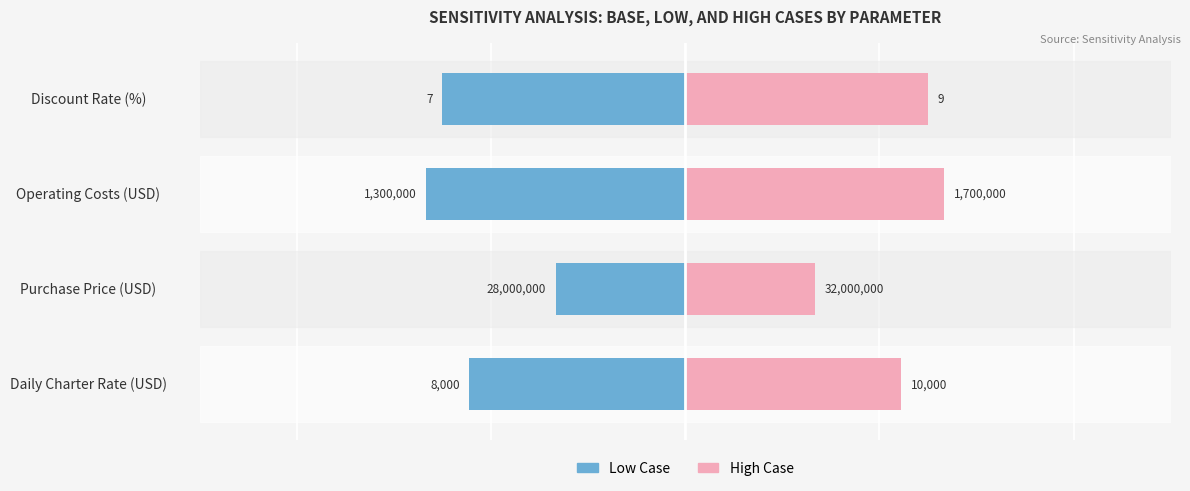

Reading right to left, transcribe all the data shown in this chart.

Low Case: -12.5	-13.3	-6.7	-11.1
High Case: 12.5	13.3	6.7	11.1